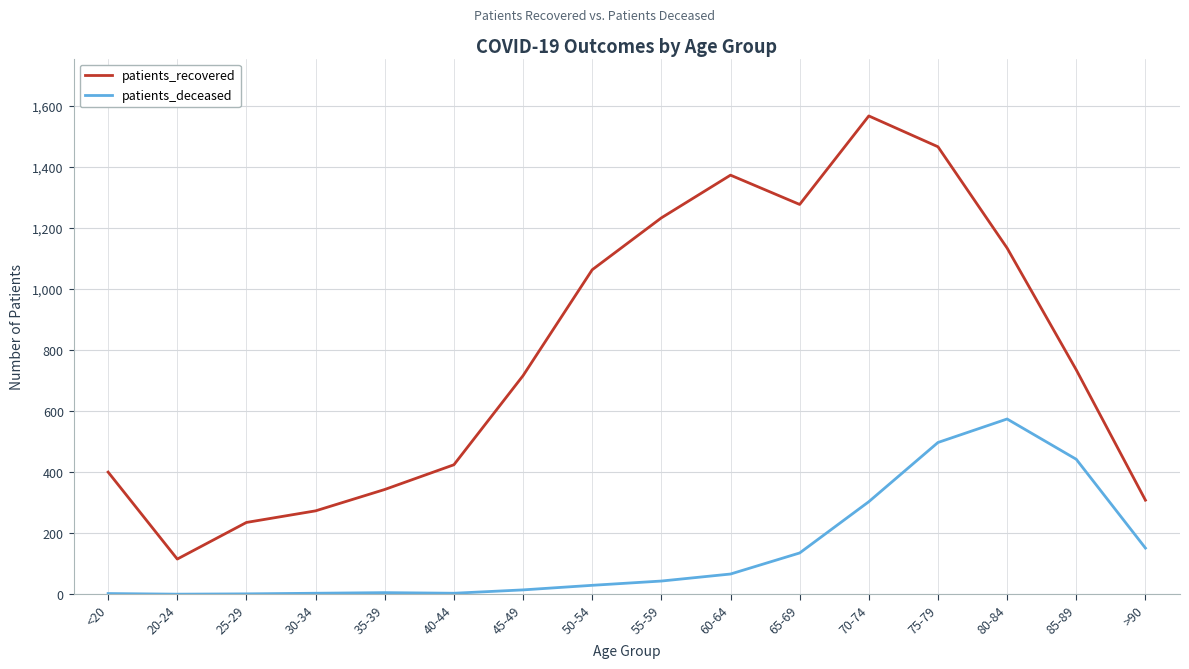

Does the chart display data point markers on the line(s)?

No